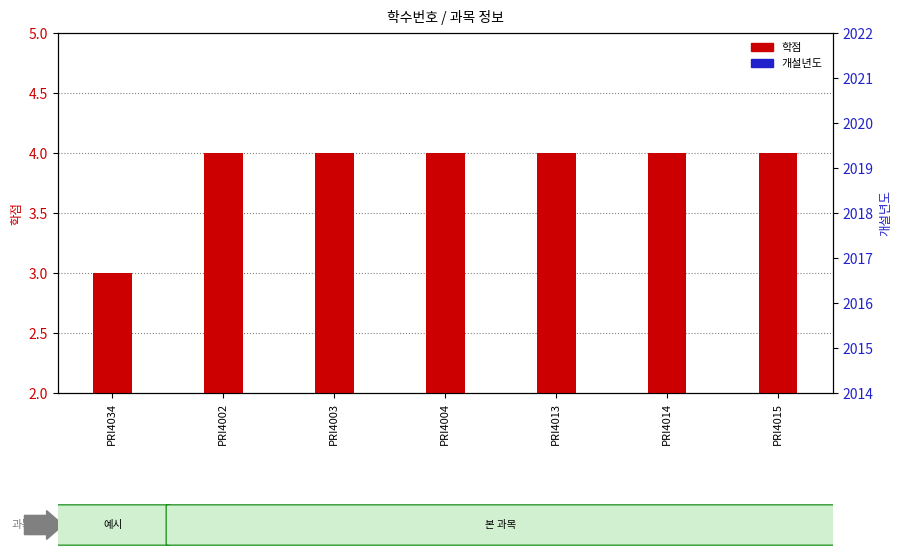

Count the number of categories in the chart.

7